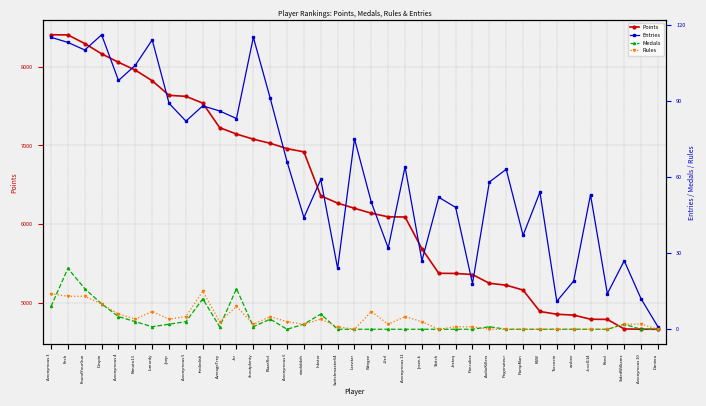

How many lines are shown in the chart?

4